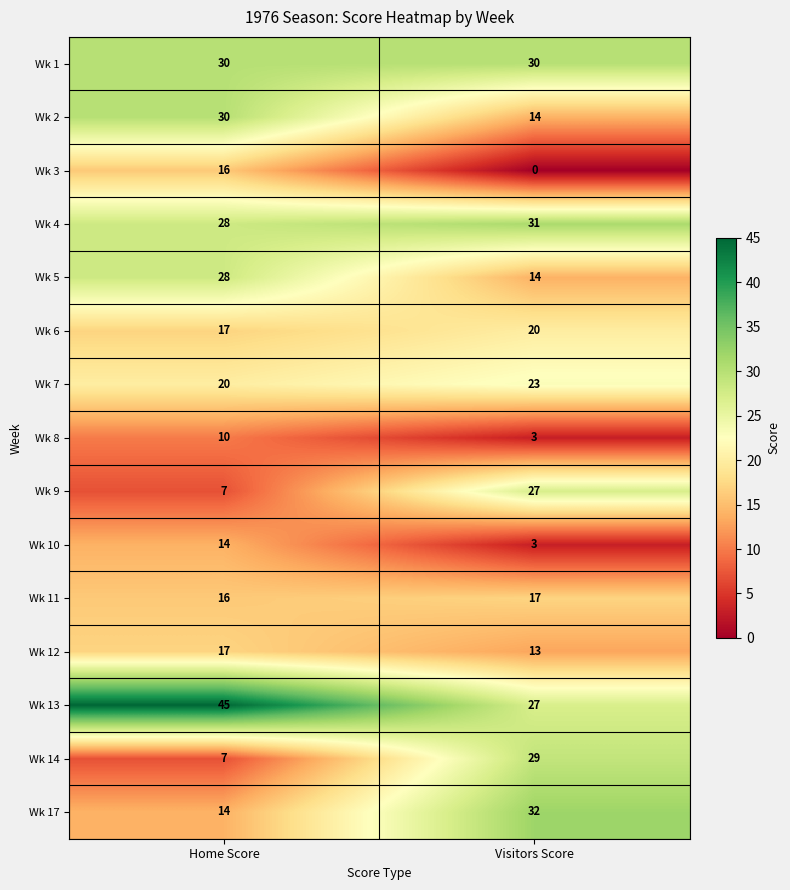

Which series has the largest range (max minus min)?

Wk 14